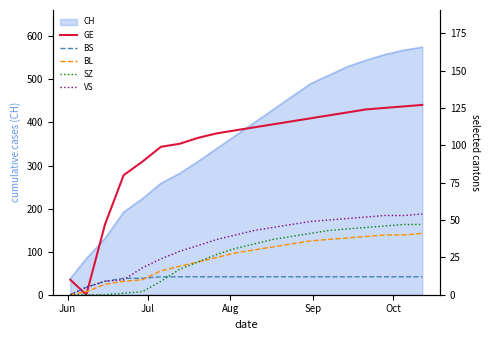

What is the lowest value of the CH series?

38